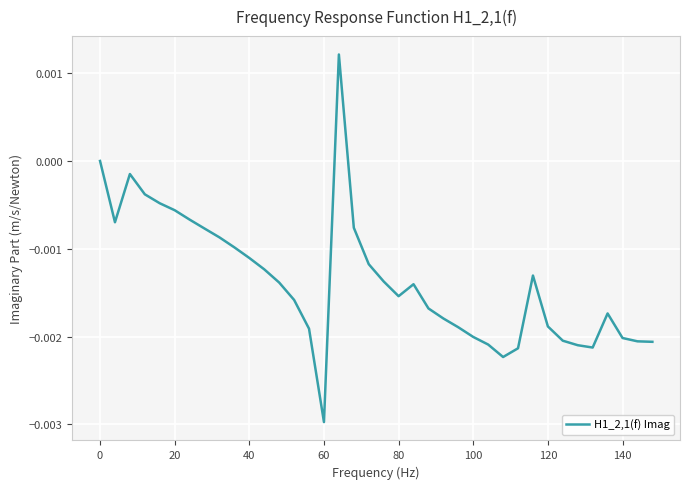

Is this an area chart (filled region under the line)?

No